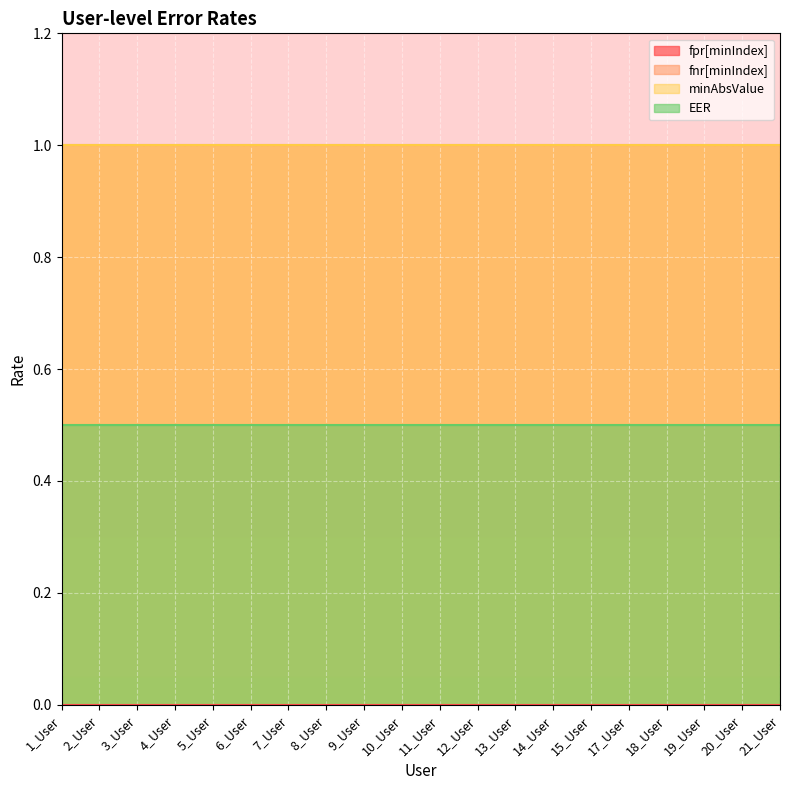

The value of EER at 18_User is 0.5. True or false?

True